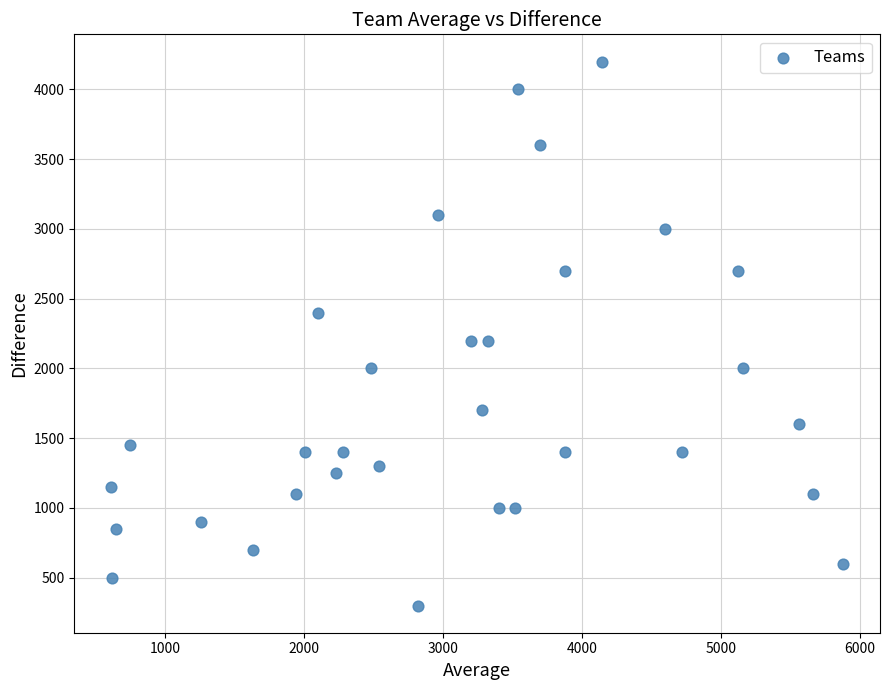

What is the range of X values (max minus min)?

5270